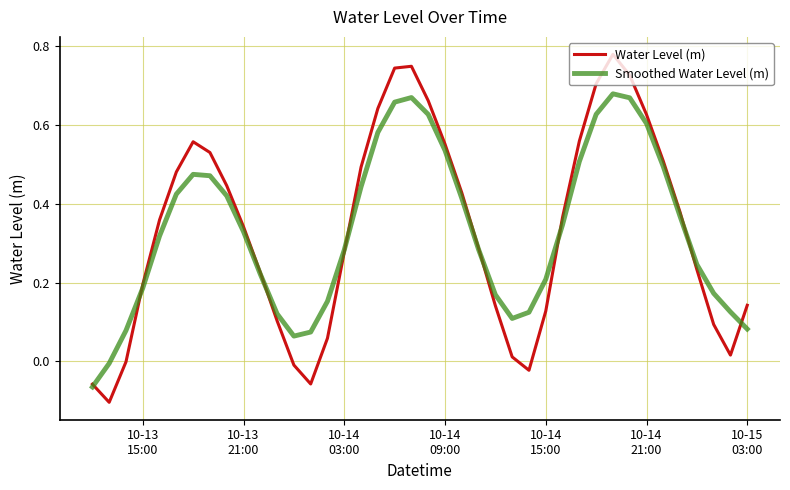

Which series has the widest spread of values?

Water Level (m)